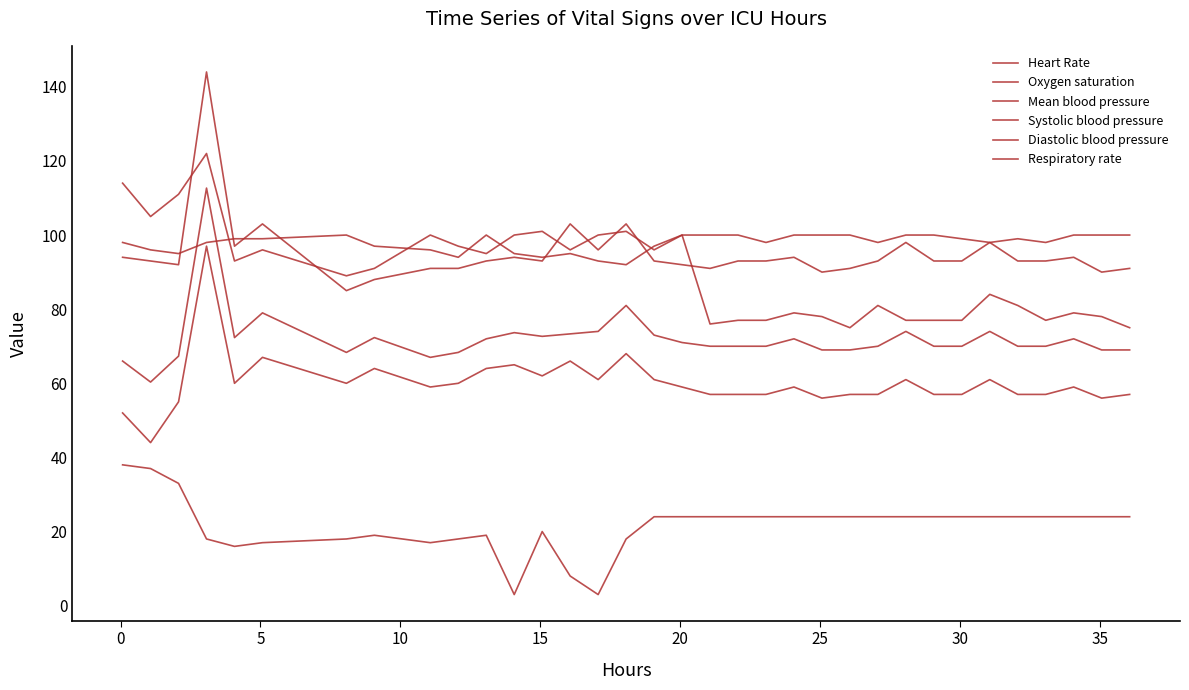

Is this an area chart (filled region under the line)?

No